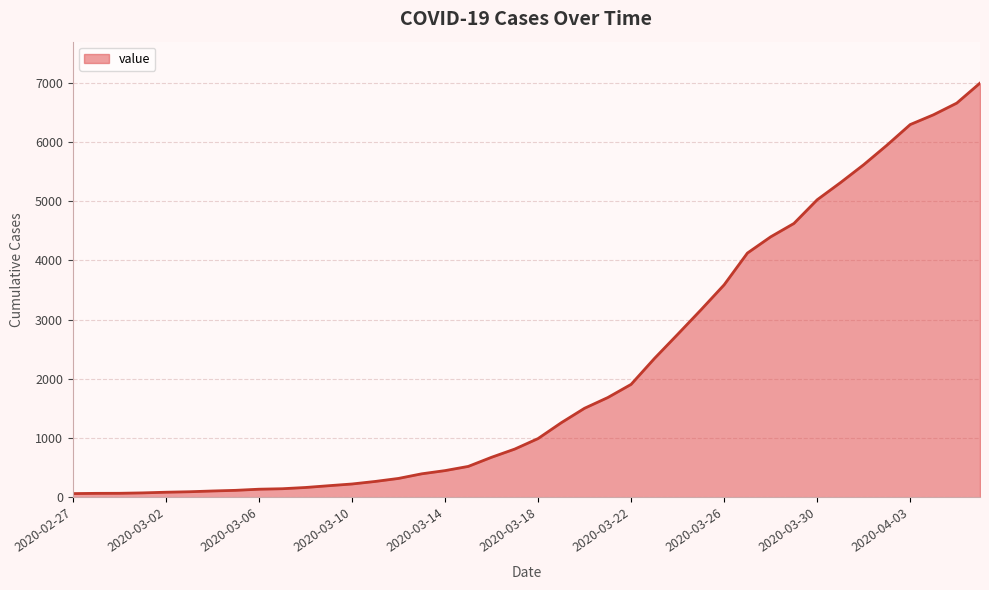

Does the chart have visible grid lines?

Yes